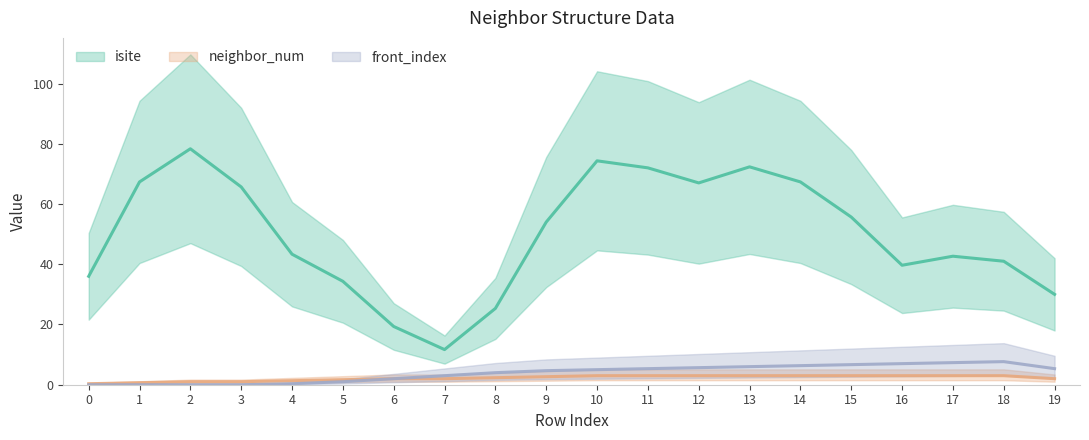

How many series are shown in this chart?

3